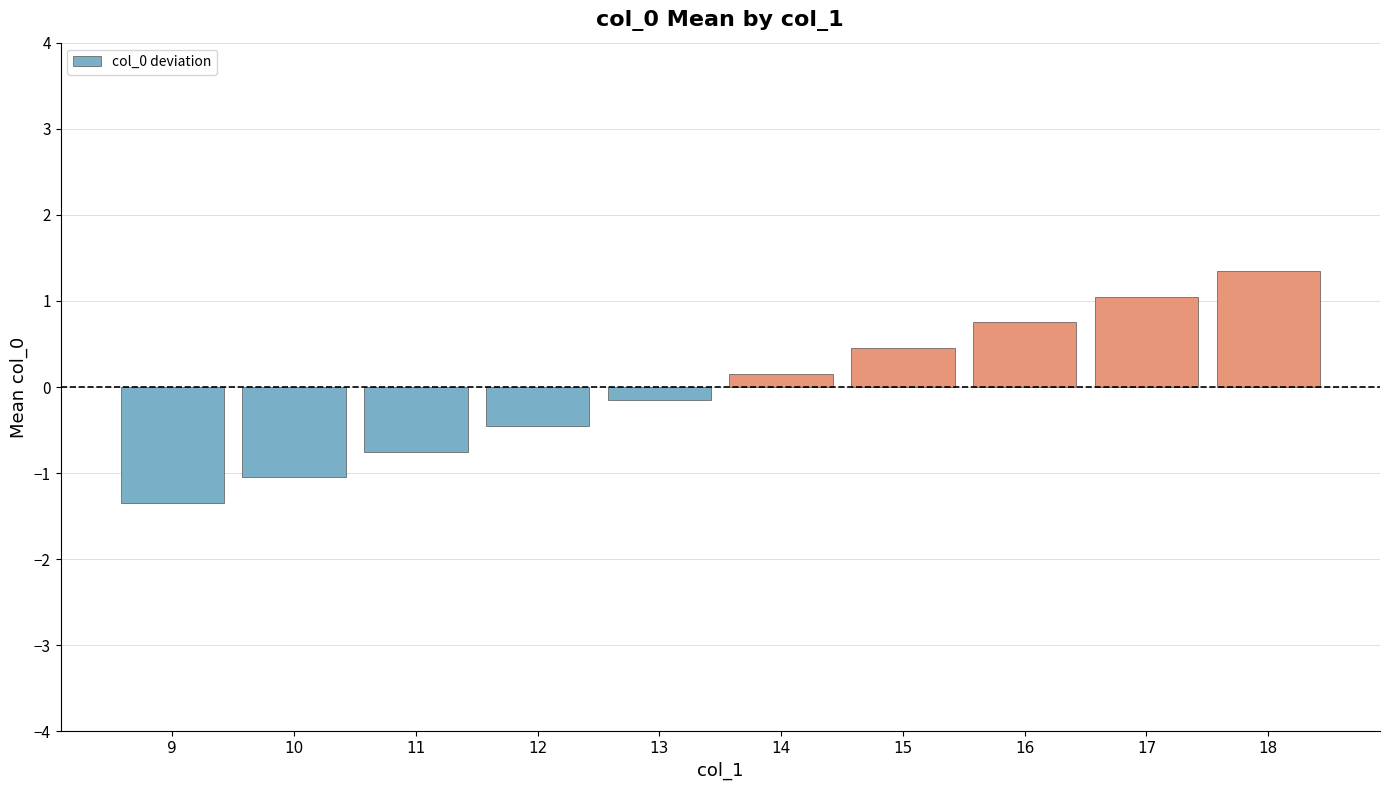

What is the value of the 8th bar from the left?

0.8